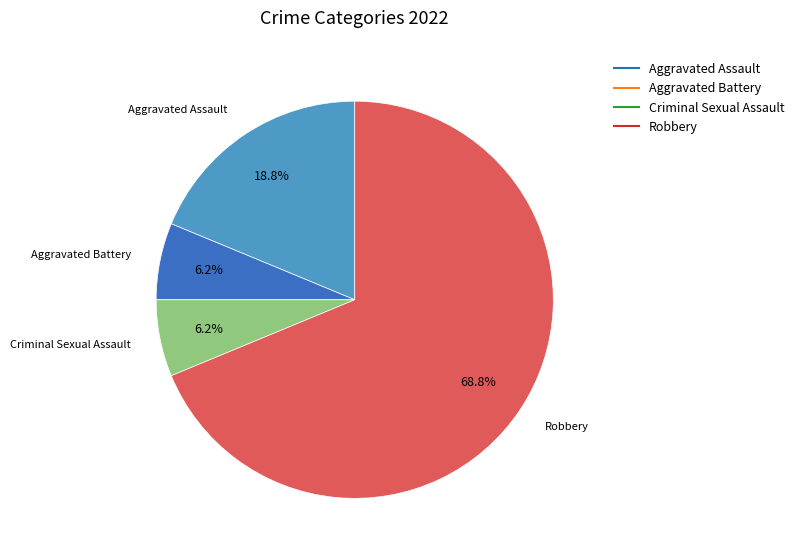

Is there any slice that represents more than half of the pie?

Yes